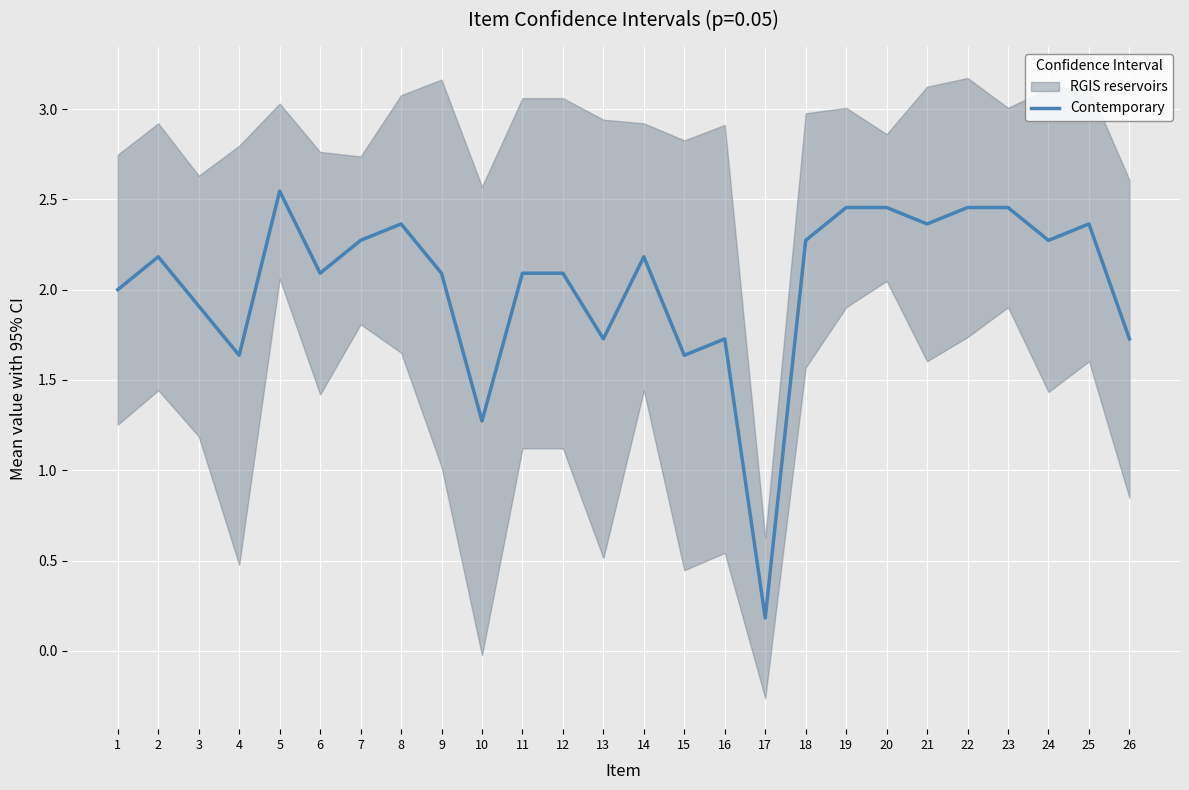

At which category does the data reach its first local valley?

4